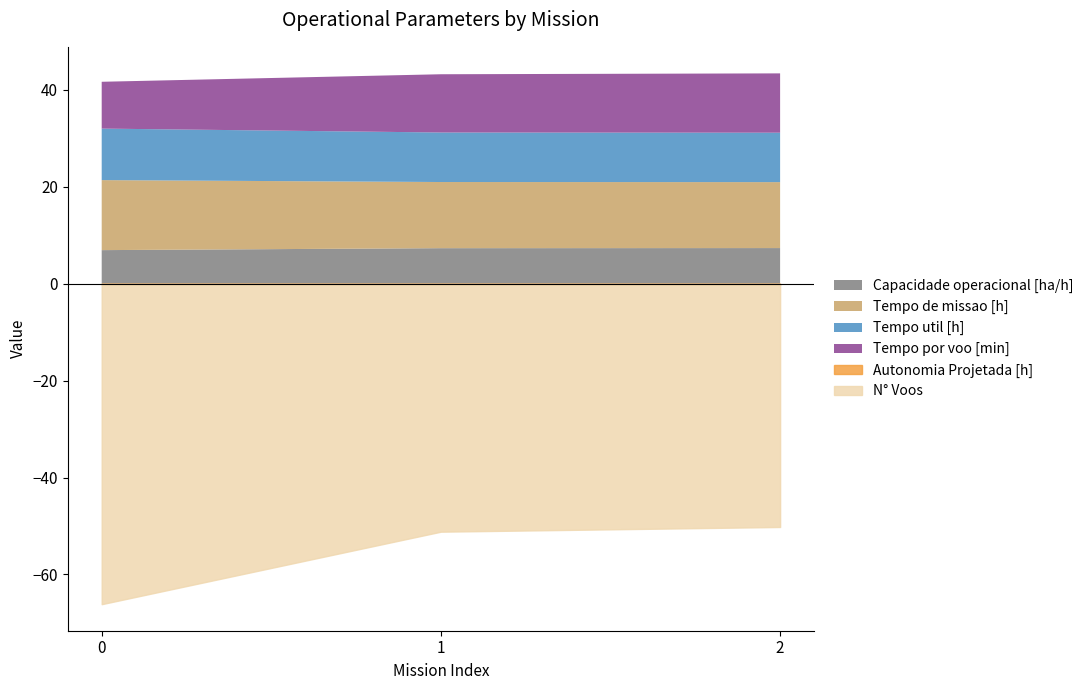

Reading left to right, list all the values displayed in this chart.

Capacidade operacional [ha/h]: 0=6.9	1=7.3	2=7.3
Tempo de missao [h]: 0=14.4	1=13.7	2=13.6
Tempo util [h]: 0=10.6	1=10.2	2=10.2
Tempo por voo [min]: 0=9.7	1=12.0	2=12.2
Autonomia Projetada [h]: 0=0.1	1=0.2	2=0.2
N° Voos: 0=66.0	1=51.0	2=50.0